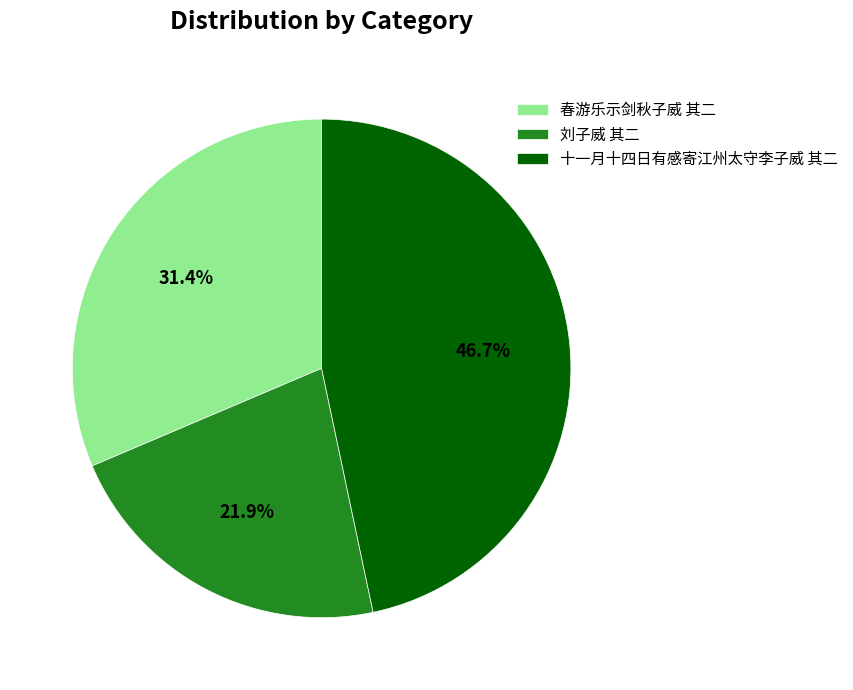

To the nearest percent, what portion does 刘子威 其二 represent?

22%